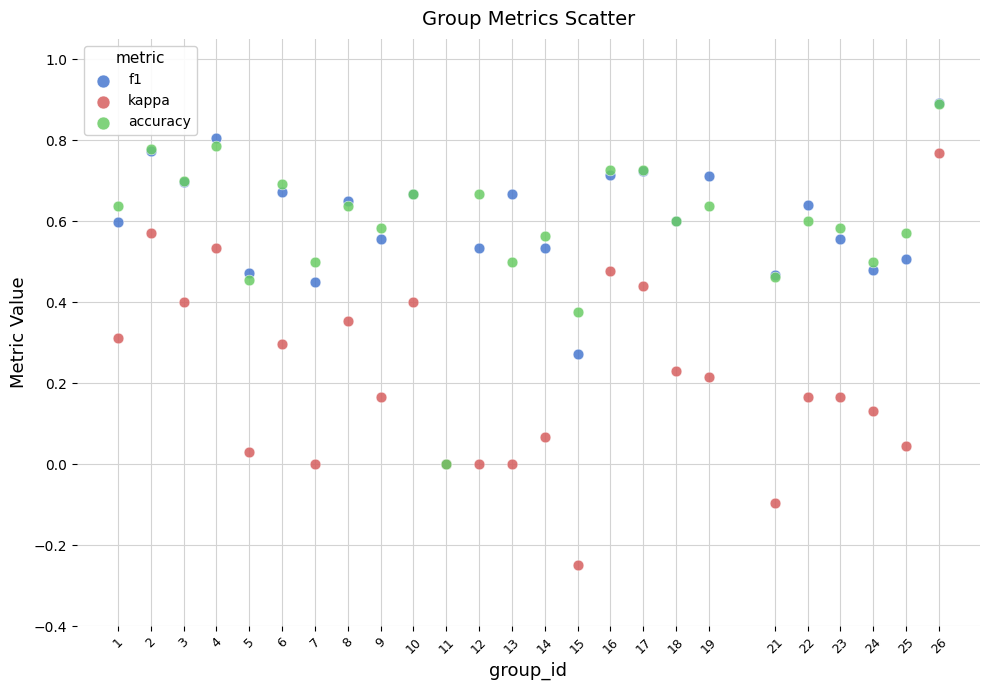

What are all the series names shown in the legend?

f1, kappa, accuracy